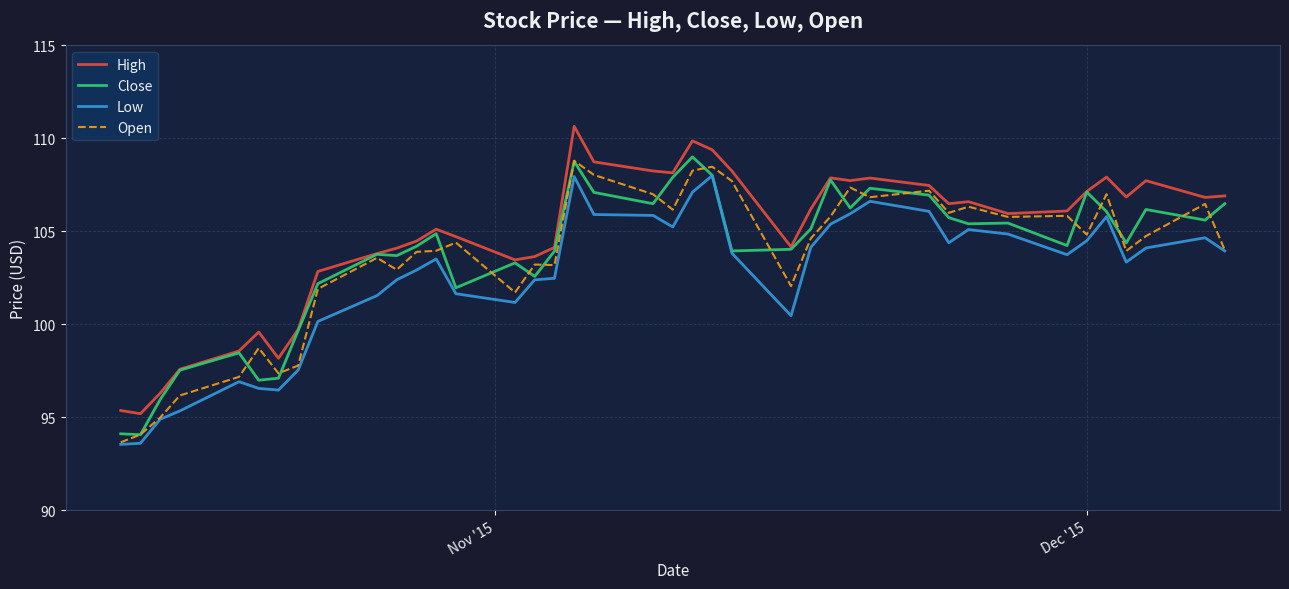

True or false: Low and High intersect in this chart.

False